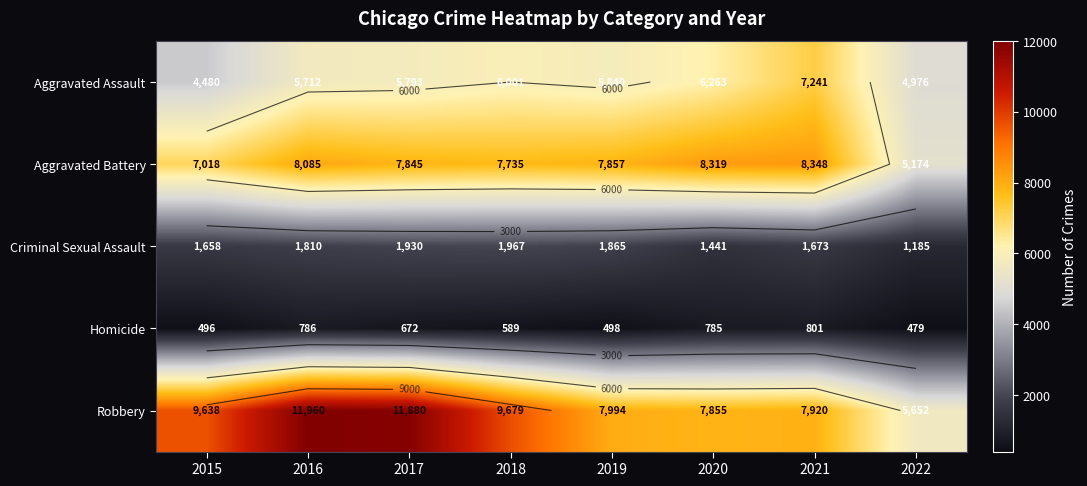

Is the value of Criminal Sexual Assault at 2015 greater than the value of Robbery at 2020?

No